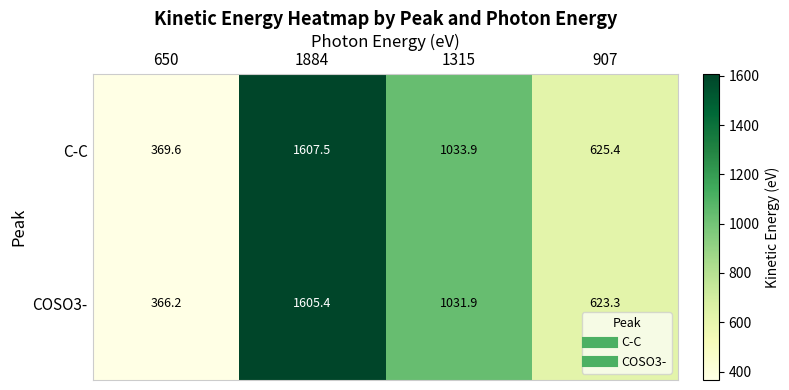

Which series changed the most between 1884 and 1315?

C-C